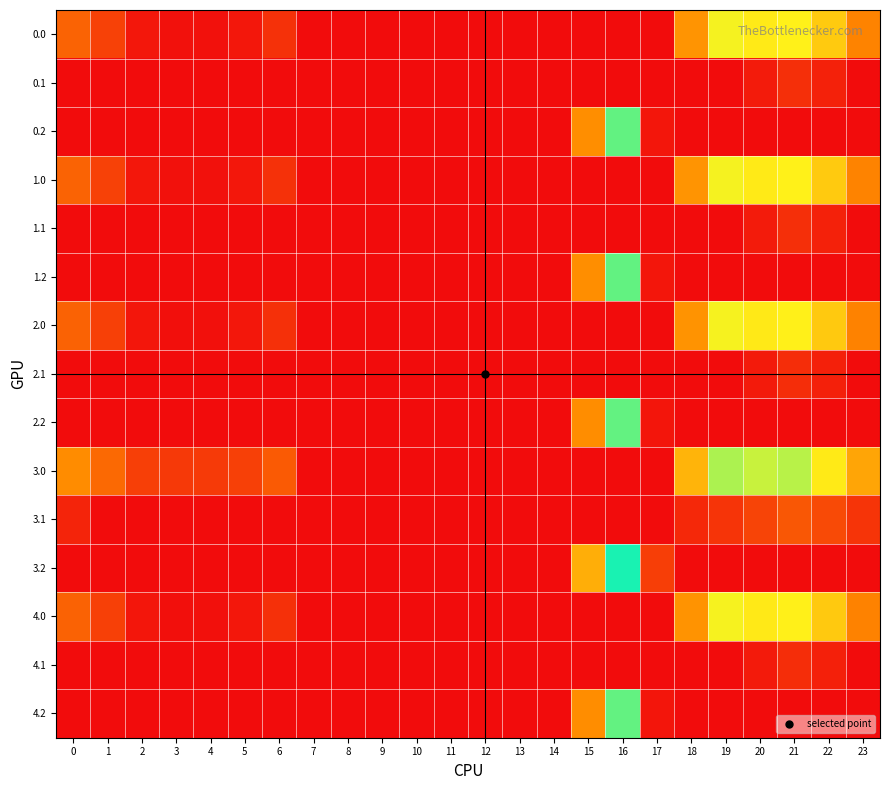

Reading left to right, list all the values displayed in this chart.

0.0: 0=82.0	1=49.5	2=10.3	3=4.4	4=4.9	5=10.8	6=35.0	7=0.0	8=0.0	9=0.0	10=0.0	11=0.0	12=0.0	13=0.0	14=0.0	15=0.0	16=0.0	17=0.0	18=129.6	19=244.5	20=229.9	21=238.4	22=192.3	23=111.3
0.1: 0=0.0	1=0.0	2=0.0	3=0.0	4=0.0	5=0.0	6=0.0	7=0.0	8=0.0	9=0.0	10=0.0	11=0.0	12=0.0	13=0.0	14=0.0	15=0.0	16=0.0	17=0.0	18=0.0	19=0.0	20=14.5	21=32.4	22=19.9	23=0.0
0.2: 0=0.0	1=0.0	2=0.0	3=0.0	4=0.0	5=0.0	6=0.0	7=0.0	8=0.0	9=0.0	10=0.0	11=0.0	12=0.0	13=0.0	14=0.0	15=122.2	16=321.2	17=9.5	18=0.0	19=0.0	20=0.0	21=0.0	22=0.0	23=0.0
1.0: 0=82.0	1=49.5	2=10.3	3=4.4	4=4.9	5=10.8	6=35.0	7=0.0	8=0.0	9=0.0	10=0.0	11=0.0	12=0.0	13=0.0	14=0.0	15=0.0	16=0.0	17=0.0	18=129.6	19=244.5	20=229.9	21=238.4	22=192.3	23=111.3
1.1: 0=0.0	1=0.0	2=0.0	3=0.0	4=0.0	5=0.0	6=0.0	7=0.0	8=0.0	9=0.0	10=0.0	11=0.0	12=0.0	13=0.0	14=0.0	15=0.0	16=0.0	17=0.0	18=0.0	19=0.0	20=14.5	21=32.4	22=19.9	23=0.0
1.2: 0=0.0	1=0.0	2=0.0	3=0.0	4=0.0	5=0.0	6=0.0	7=0.0	8=0.0	9=0.0	10=0.0	11=0.0	12=0.0	13=0.0	14=0.0	15=122.2	16=321.2	17=9.5	18=0.0	19=0.0	20=0.0	21=0.0	22=0.0	23=0.0
2.0: 0=81.0	1=48.5	2=9.3	3=3.4	4=3.9	5=9.8	6=34.0	7=0.0	8=0.0	9=0.0	10=0.0	11=0.0	12=0.0	13=0.0	14=0.0	15=0.0	16=0.0	17=0.0	18=128.6	19=243.5	20=228.9	21=237.4	22=191.3	23=110.3
2.1: 0=0.0	1=0.0	2=0.0	3=0.0	4=0.0	5=0.0	6=0.0	7=0.0	8=0.0	9=0.0	10=0.0	11=0.0	12=0.0	13=0.0	14=0.0	15=0.0	16=0.0	17=0.0	18=0.0	19=0.0	20=13.5	21=31.4	22=18.9	23=0.0
2.2: 0=0.0	1=0.0	2=0.0	3=0.0	4=0.0	5=0.0	6=0.0	7=0.0	8=0.0	9=0.0	10=0.0	11=0.0	12=0.0	13=0.0	14=0.0	15=121.2	16=320.2	17=8.5	18=0.0	19=0.0	20=0.0	21=0.0	22=0.0	23=0.0
3.0: 0=120.0	1=87.5	2=48.3	3=42.4	4=42.9	5=48.8	6=73.0	7=0.0	8=0.0	9=0.0	10=0.0	11=0.0	12=0.0	13=0.0	14=0.0	15=0.0	16=0.0	17=0.0	18=167.6	19=282.5	20=267.9	21=276.4	22=230.3	23=149.3
3.1: 0=22.6	1=0.0	2=0.0	3=0.0	4=0.0	5=0.0	6=0.0	7=0.0	8=0.0	9=0.0	10=0.0	11=0.0	12=0.0	13=0.0	14=0.0	15=0.0	16=0.0	17=0.0	18=26.5	19=37.7	20=52.5	21=70.4	22=57.9	23=37.4
3.2: 0=0.0	1=0.0	2=0.0	3=0.0	4=0.0	5=0.0	6=0.0	7=0.0	8=0.0	9=0.0	10=0.0	11=0.0	12=0.0	13=0.0	14=0.0	15=160.2	16=359.2	17=47.5	18=0.0	19=0.0	20=0.0	21=0.0	22=0.0	23=0.0
4.0: 0=81.0	1=48.5	2=9.3	3=3.4	4=3.9	5=9.8	6=34.0	7=0.0	8=0.0	9=0.0	10=0.0	11=0.0	12=0.0	13=0.0	14=0.0	15=0.0	16=0.0	17=0.0	18=128.6	19=243.5	20=228.9	21=237.4	22=191.3	23=110.3
4.1: 0=0.0	1=0.0	2=0.0	3=0.0	4=0.0	5=0.0	6=0.0	7=0.0	8=0.0	9=0.0	10=0.0	11=0.0	12=0.0	13=0.0	14=0.0	15=0.0	16=0.0	17=0.0	18=0.0	19=0.0	20=13.5	21=31.4	22=18.9	23=0.0
4.2: 0=0.0	1=0.0	2=0.0	3=0.0	4=0.0	5=0.0	6=0.0	7=0.0	8=0.0	9=0.0	10=0.0	11=0.0	12=0.0	13=0.0	14=0.0	15=121.2	16=320.2	17=8.5	18=0.0	19=0.0	20=0.0	21=0.0	22=0.0	23=0.0